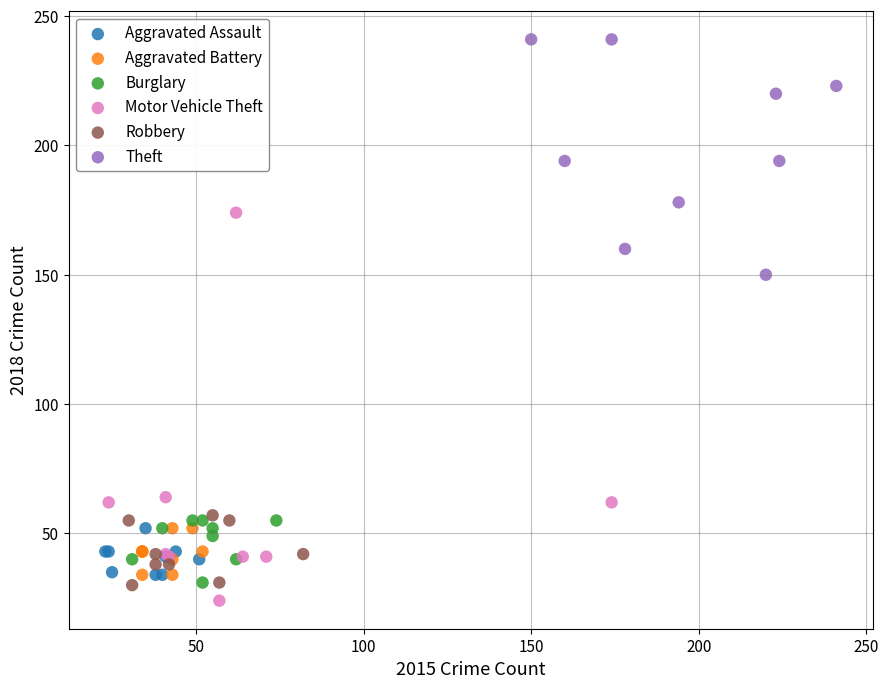

Which series reaches the minimum Y coordinate?

Motor Vehicle Theft